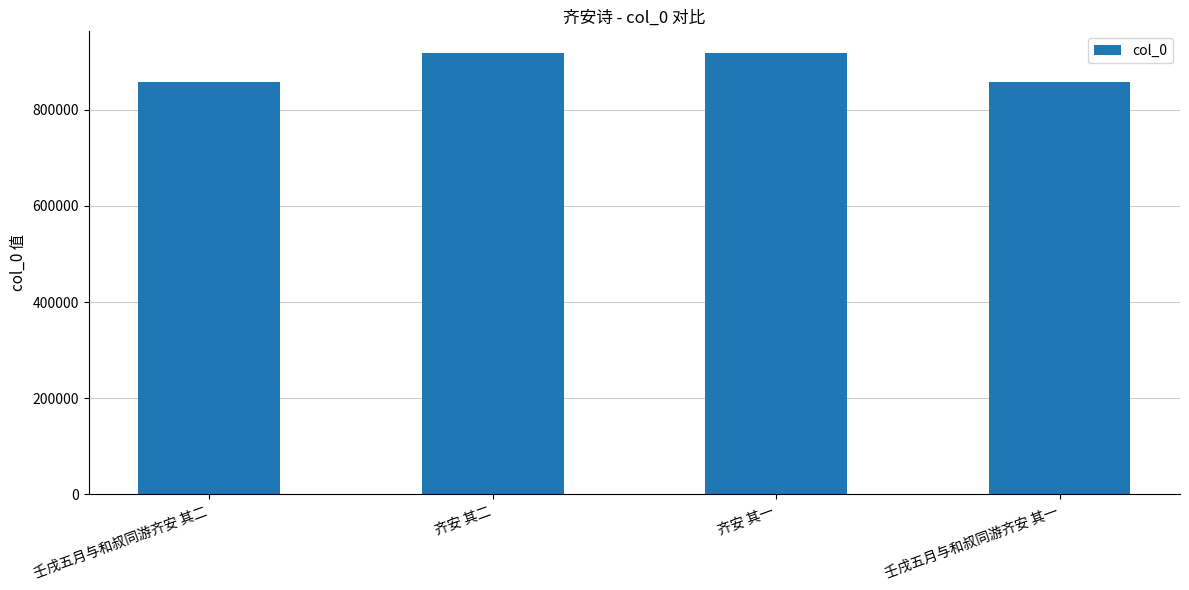

What position from the left is 壬戌五月与和叔同游齐安 其二?

1